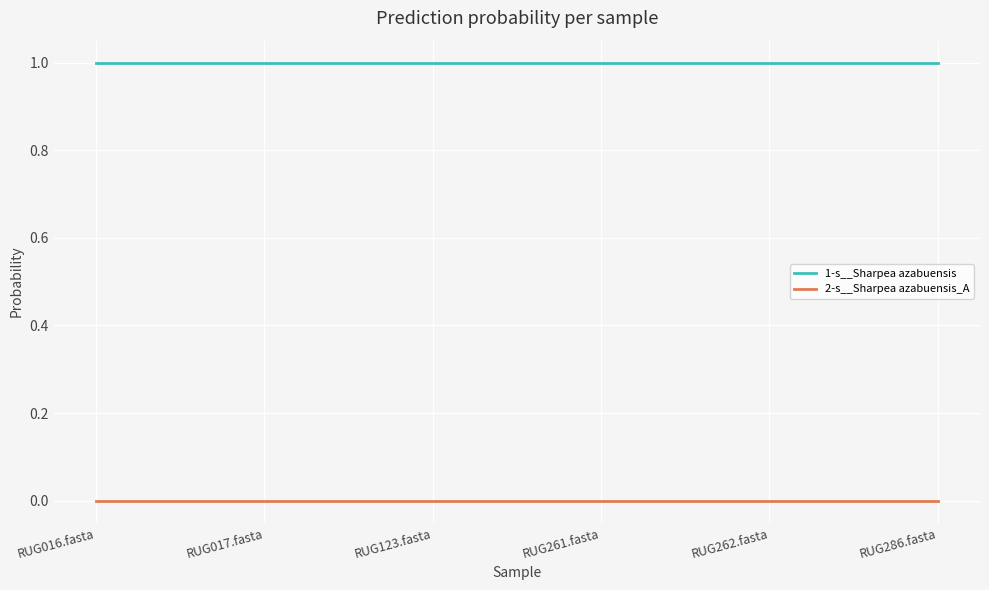

What is the greatest value displayed?

1.0